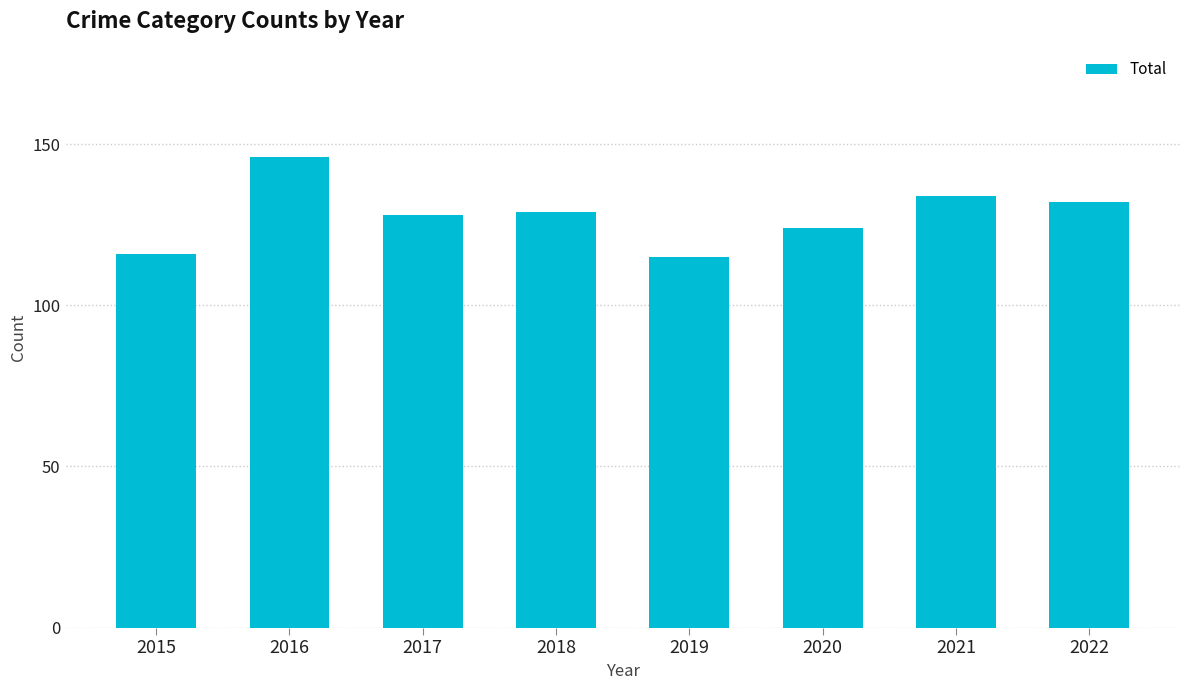

Which has a higher value, 2015 or 2020?

2020